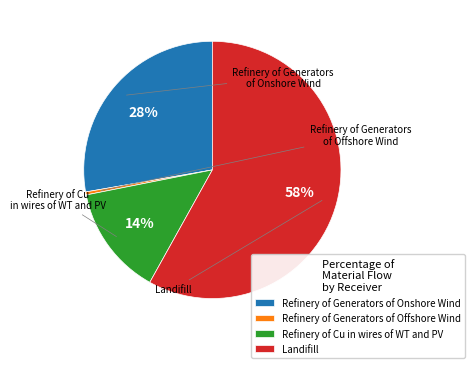

The Refinery of Cu in wires of WT and PV slice represents 14% of the pie. True or false?

True